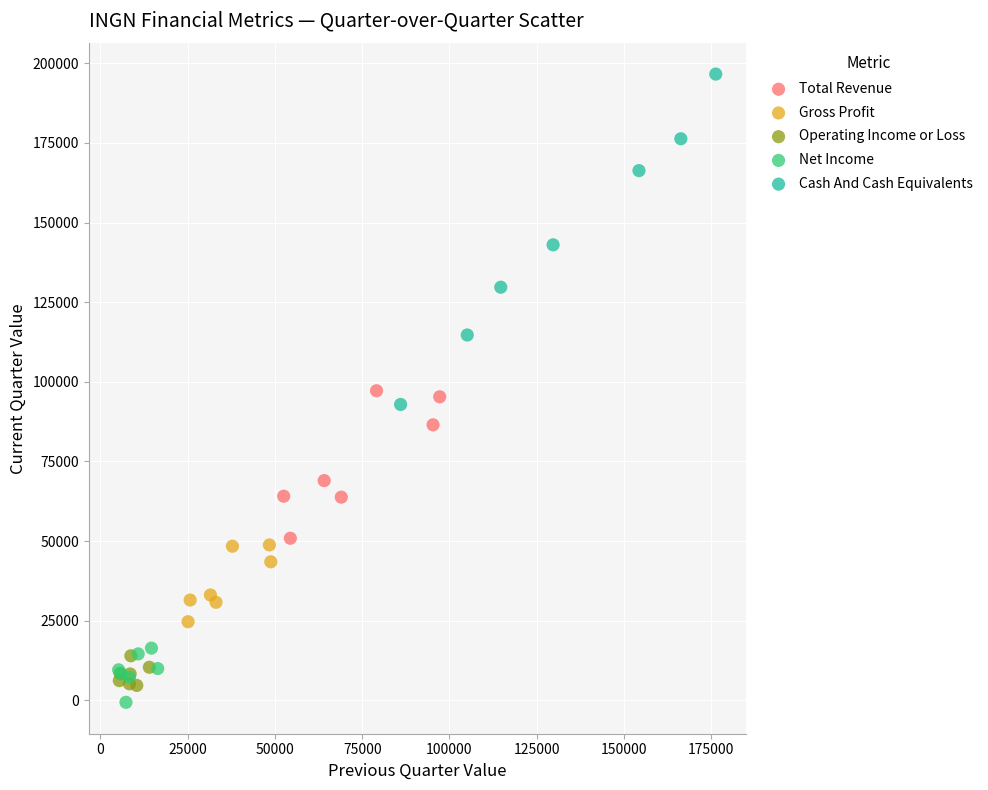

Which series has the widest spread of Y values?

Cash And Cash Equivalents